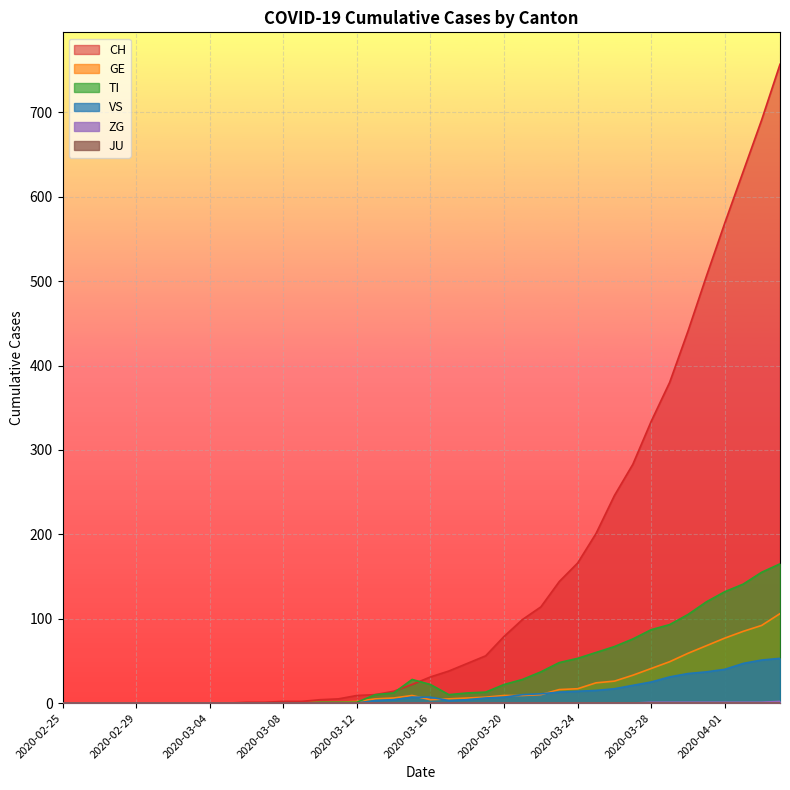

How many data points in TI are above 12?

19